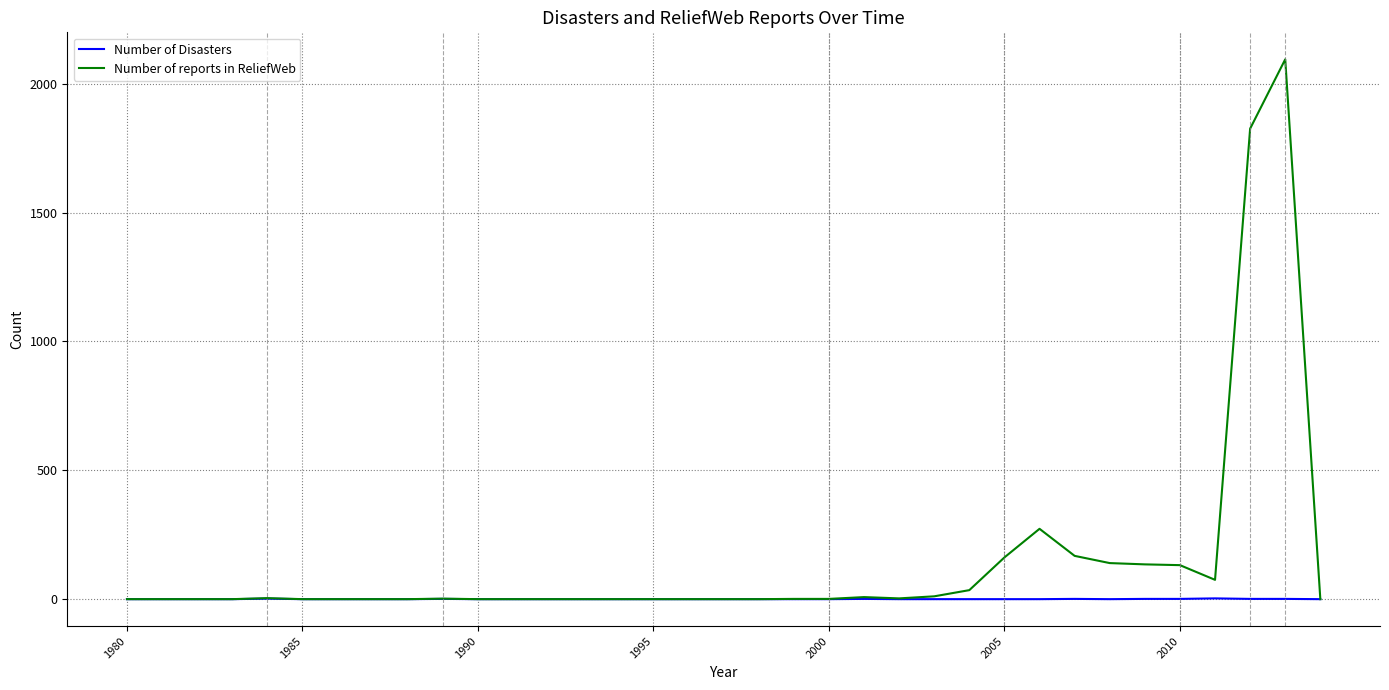

What is the highest value of the Number of reports in ReliefWeb series?

2095